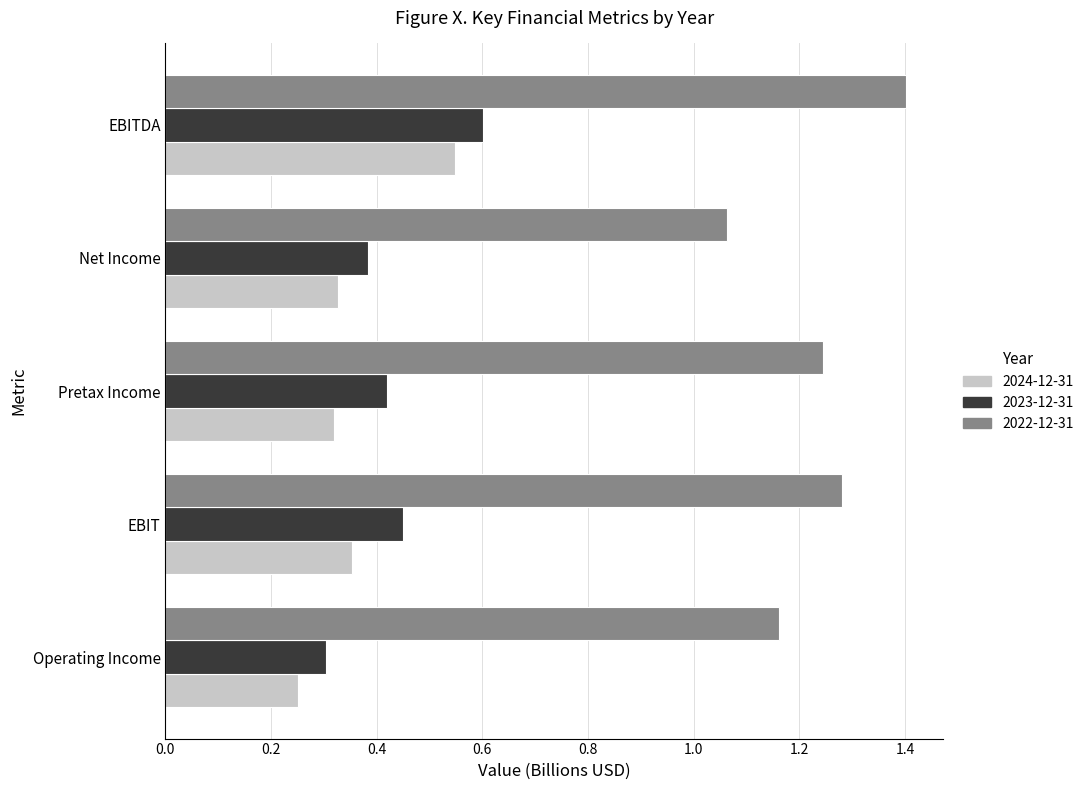

List the labels in order of 2023-12-31 value, smallest first.

Operating Income, Net Income, Pretax Income, EBIT, EBITDA